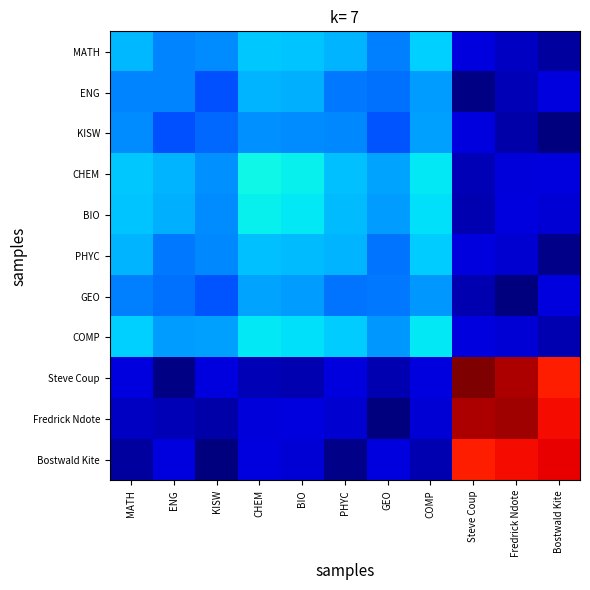

At which category is the sum across all series the highest?

Steve Coup